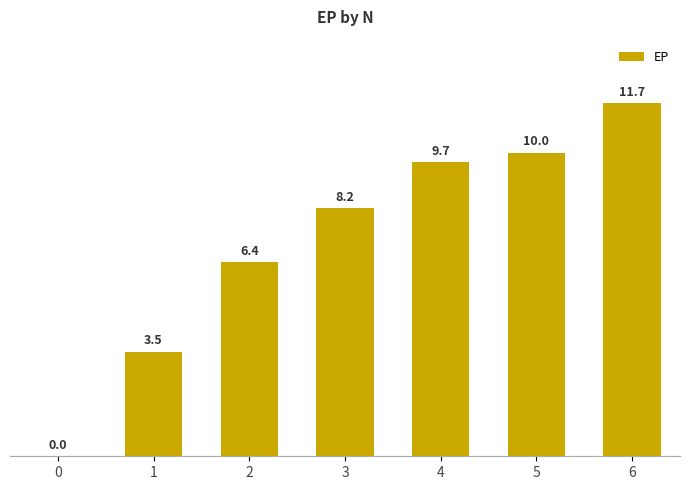

What is the change in value from 1 to 6?

+8.2